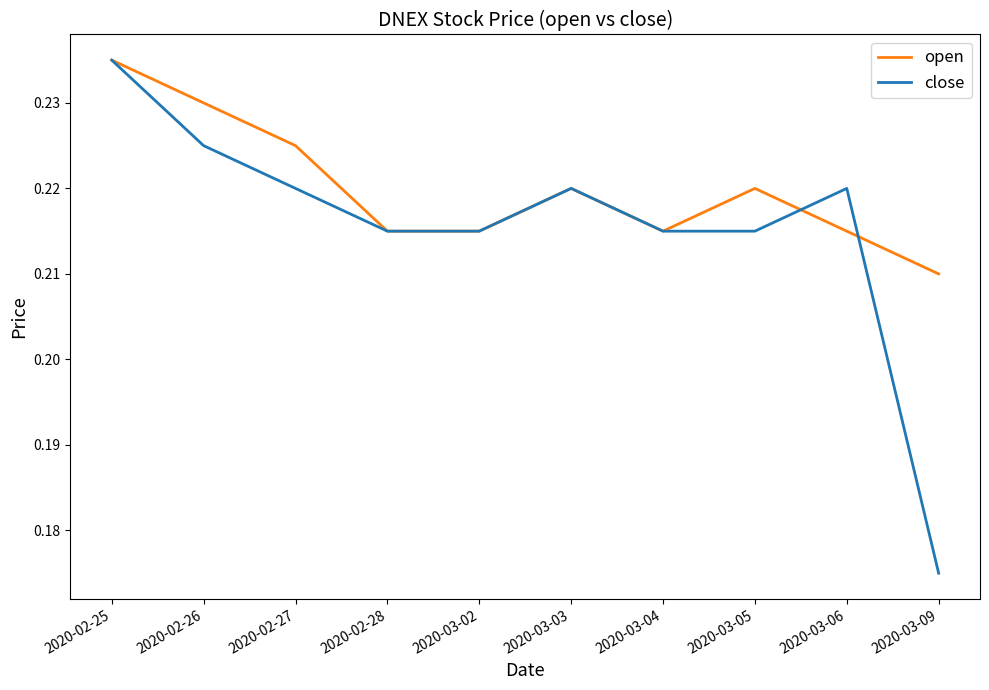

What is the total value across all series at 2020-03-05?

0.4